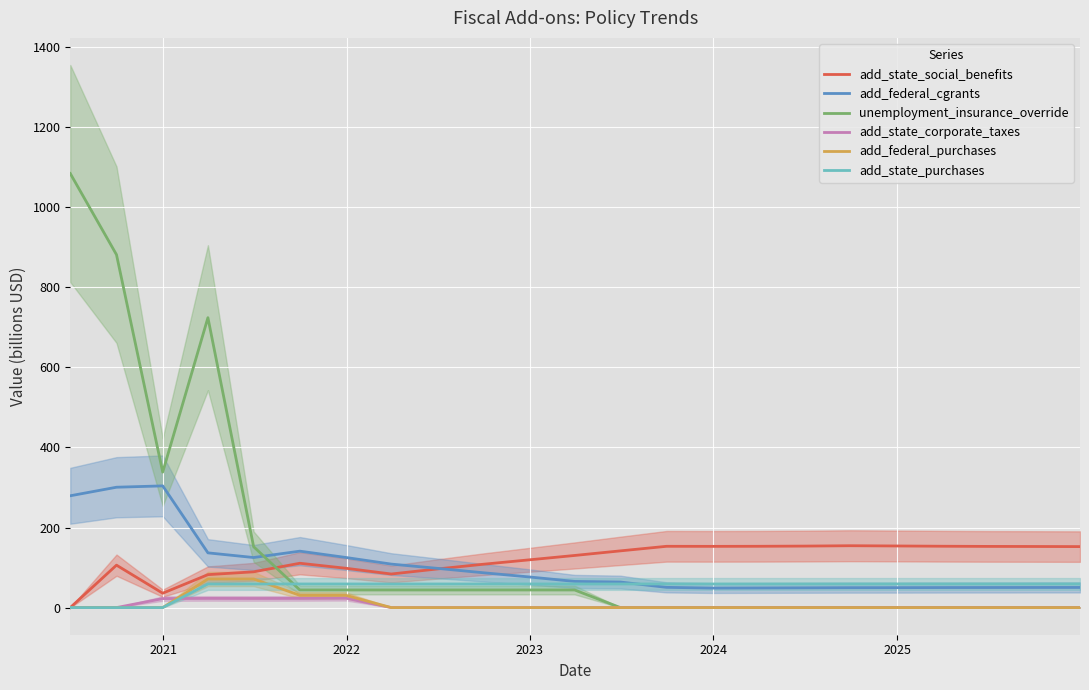

How many times do unemployment_insurance_override and add_state_purchases cross each other?

1